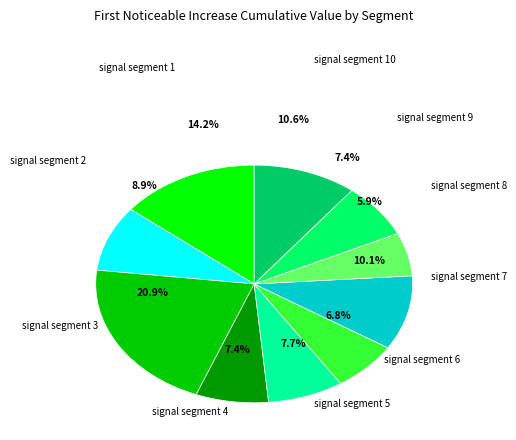

To the nearest percent, what percentage of the pie is signal segment 4?

7%